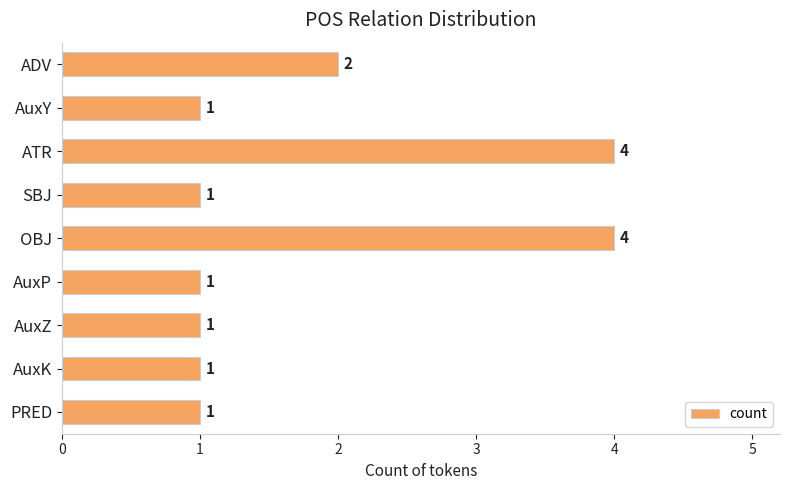

How many categories are shown in the chart?

9